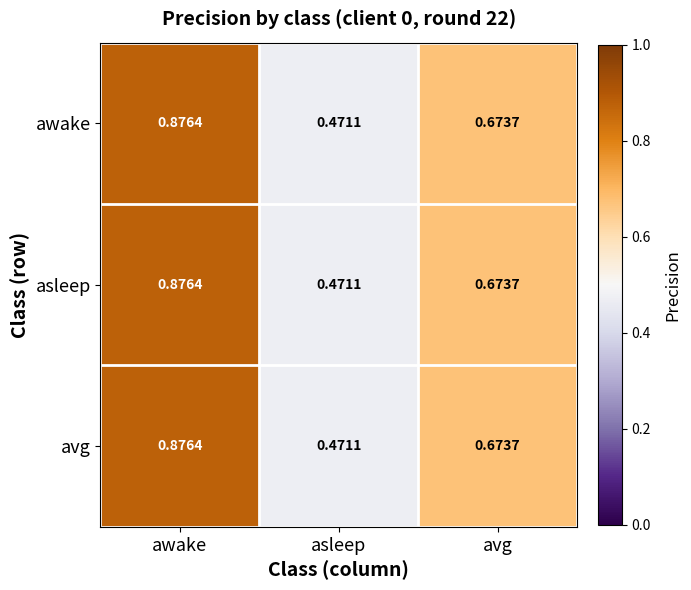

List the labels in order of awake value, largest first.

awake, avg, asleep